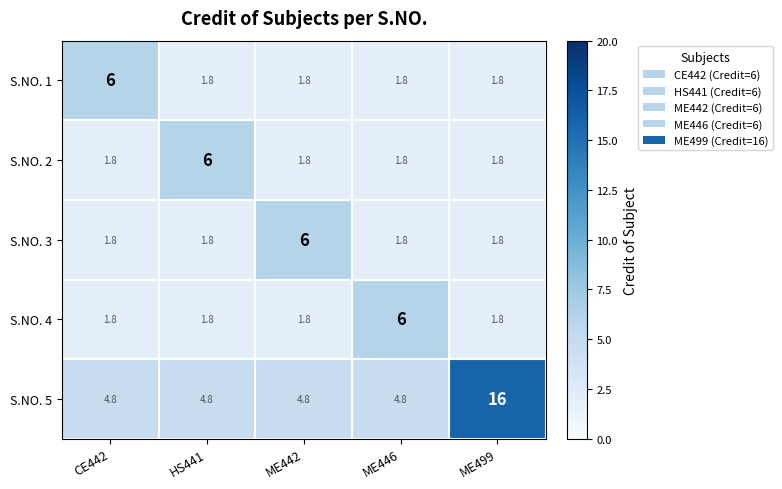

At how many categories does at least one series exceed 5?

5